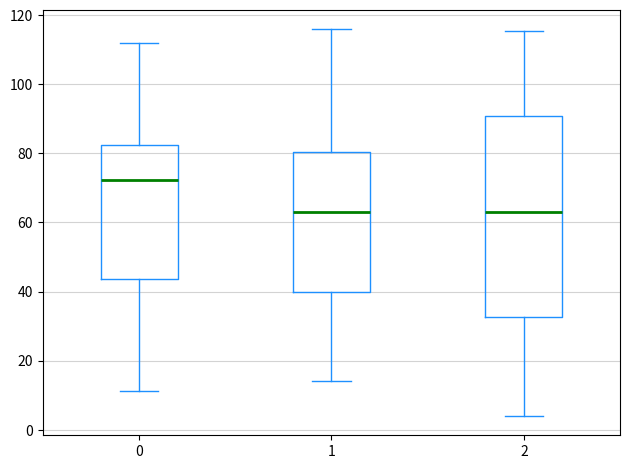

Where does the lower whisker of the box at x = 0 end on the y-axis? The values are not printed on the chart, so give them approximately, as read against the axis.

12